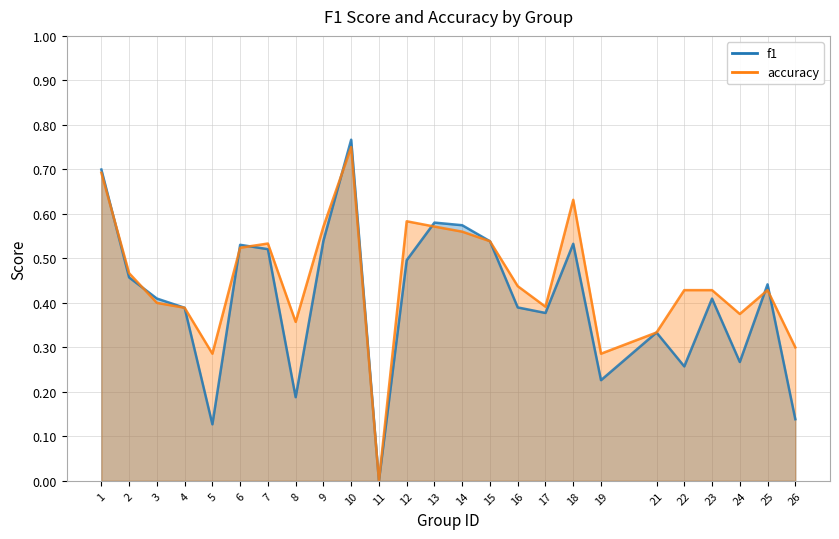

What is the maximum value for accuracy?

0.8